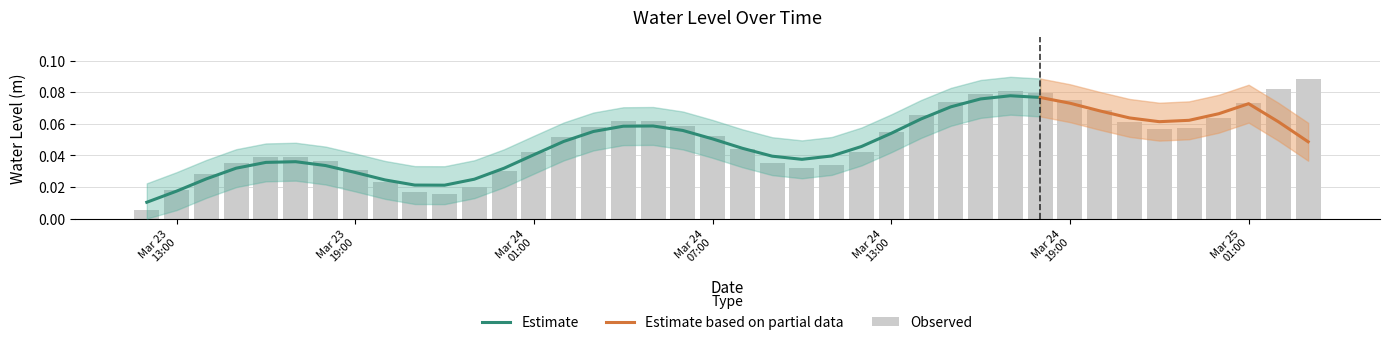

Reading left to right, list all the values displayed in this chart.

0.0	0.0	0.0	0.0	0.0	0.0	0.0	0.0	0.0	0.0	0.0	0.0	0.0	0.0	0.1	0.1	0.1	0.1	0.1	0.1	0.0	0.0	0.0	0.0	0.0	0.1	0.1	0.1	0.1	0.1	0.1	0.1	0.1	0.1	0.1	0.1	0.1	0.1	0.1	0.1